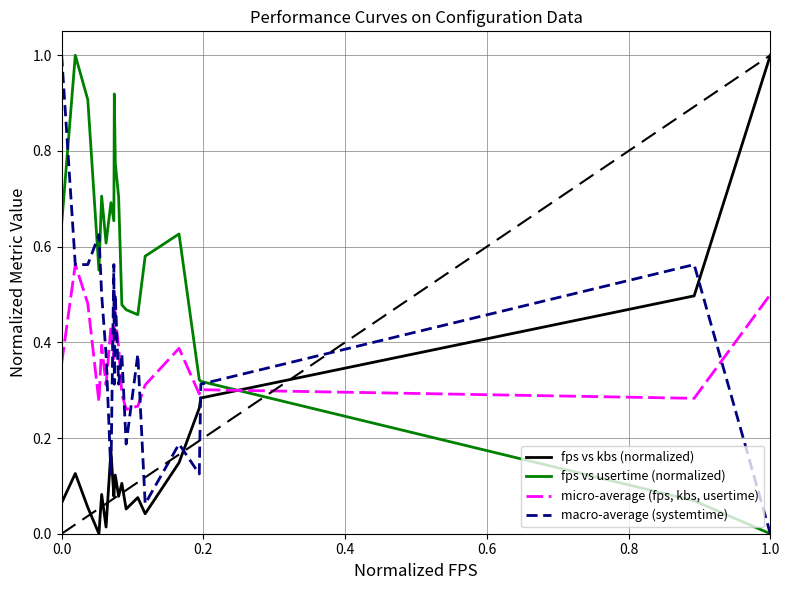

What is the greatest value displayed?

1.0